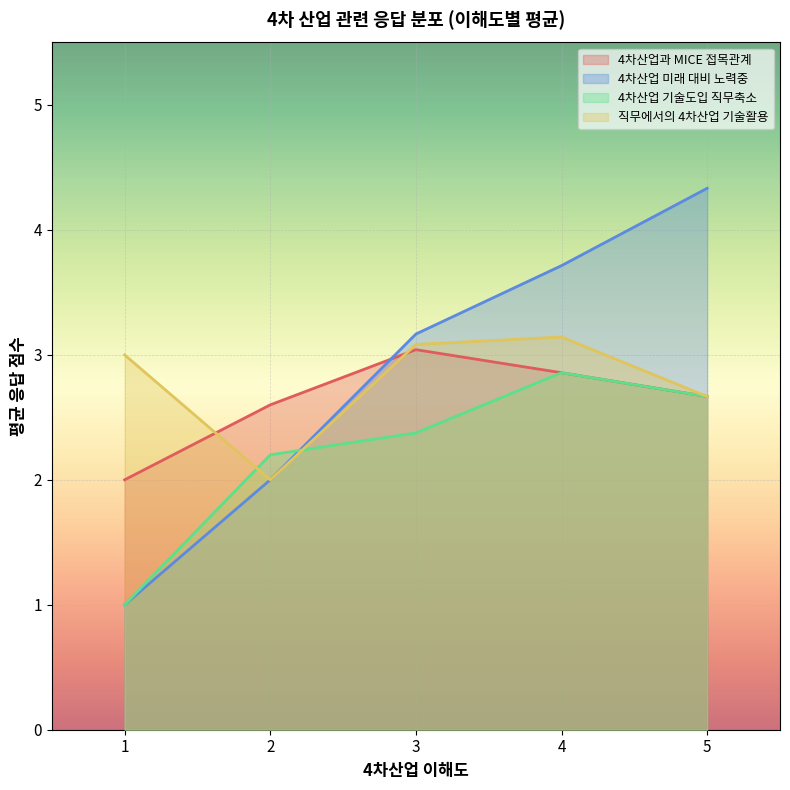

What is the sum of the 직무에서의 4차산업 기술활용 values at 2 and 2?

4